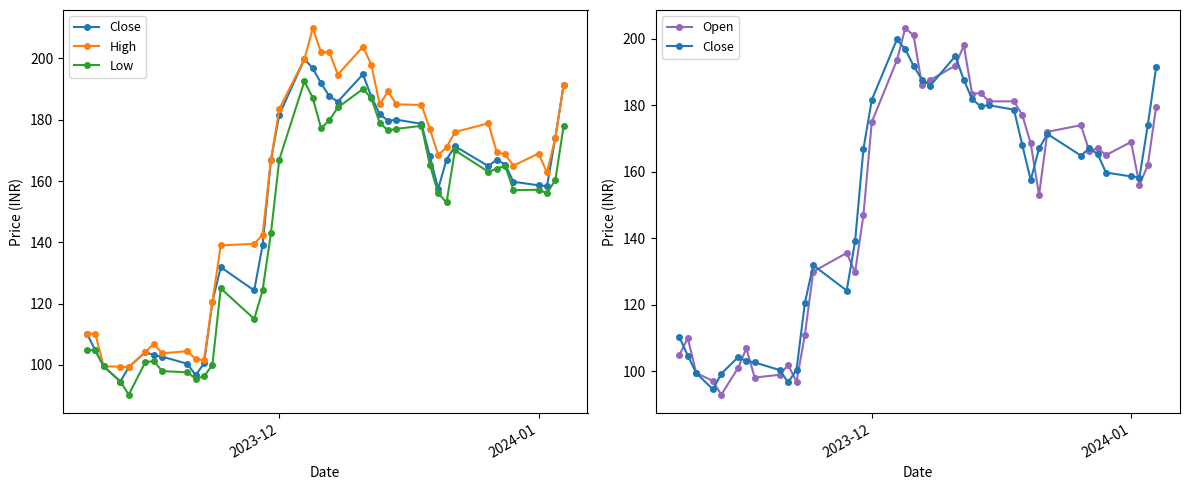

What is the minimum value shown in the chart?

90.3